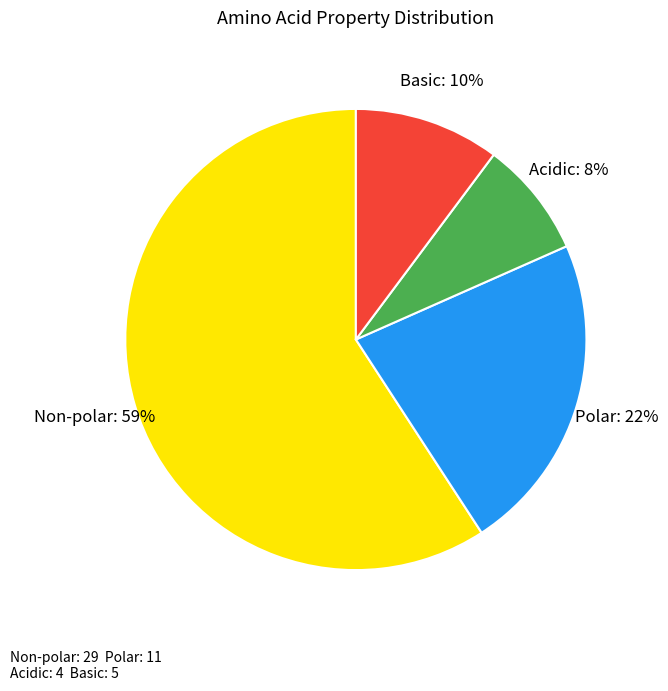

Does any single category account for the majority?

Yes